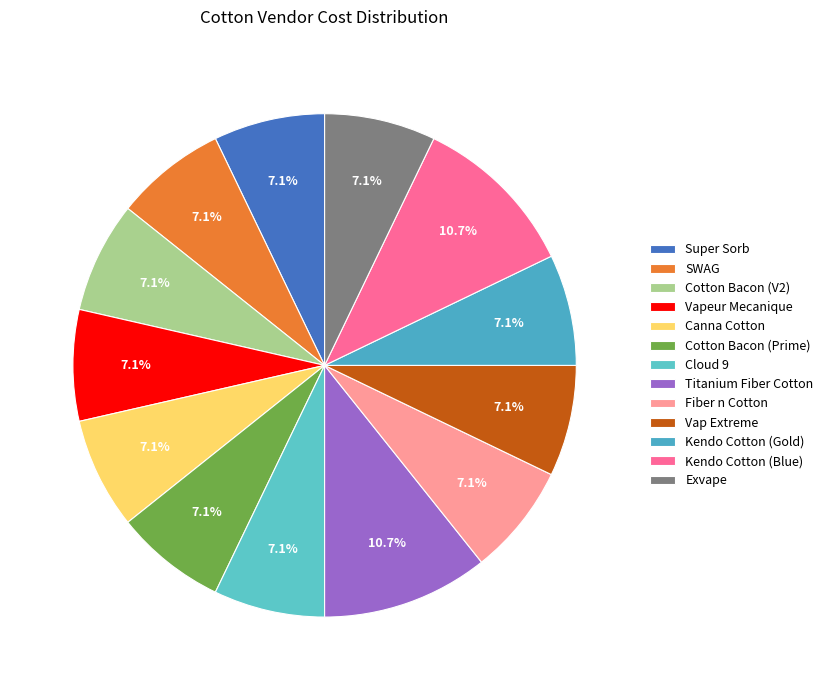

What is the smallest slice in the pie chart?

Super Sorb